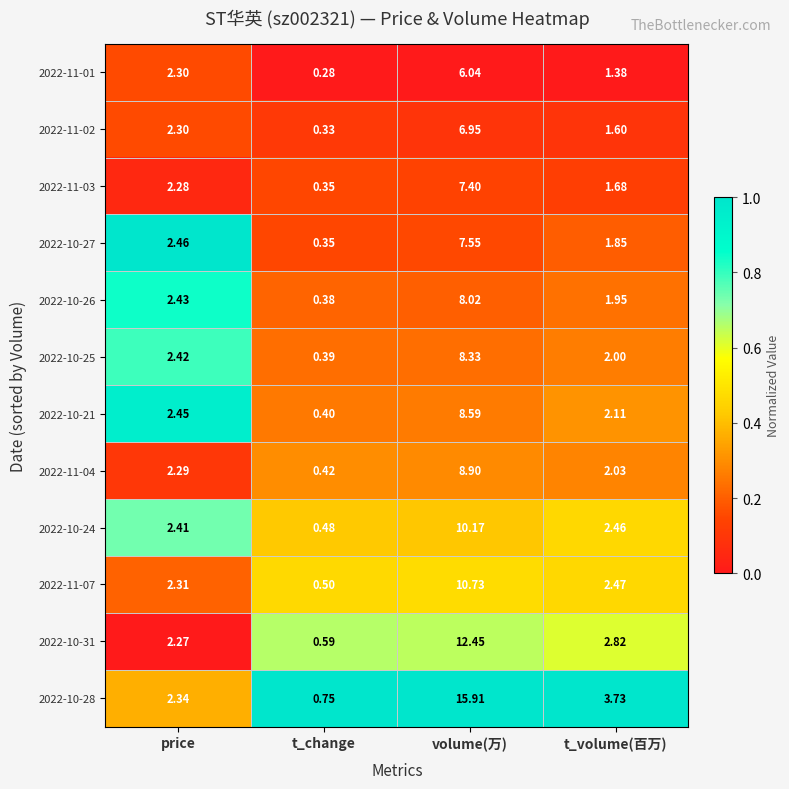

What is the total value across all series at t_volume(百万)?

26.1